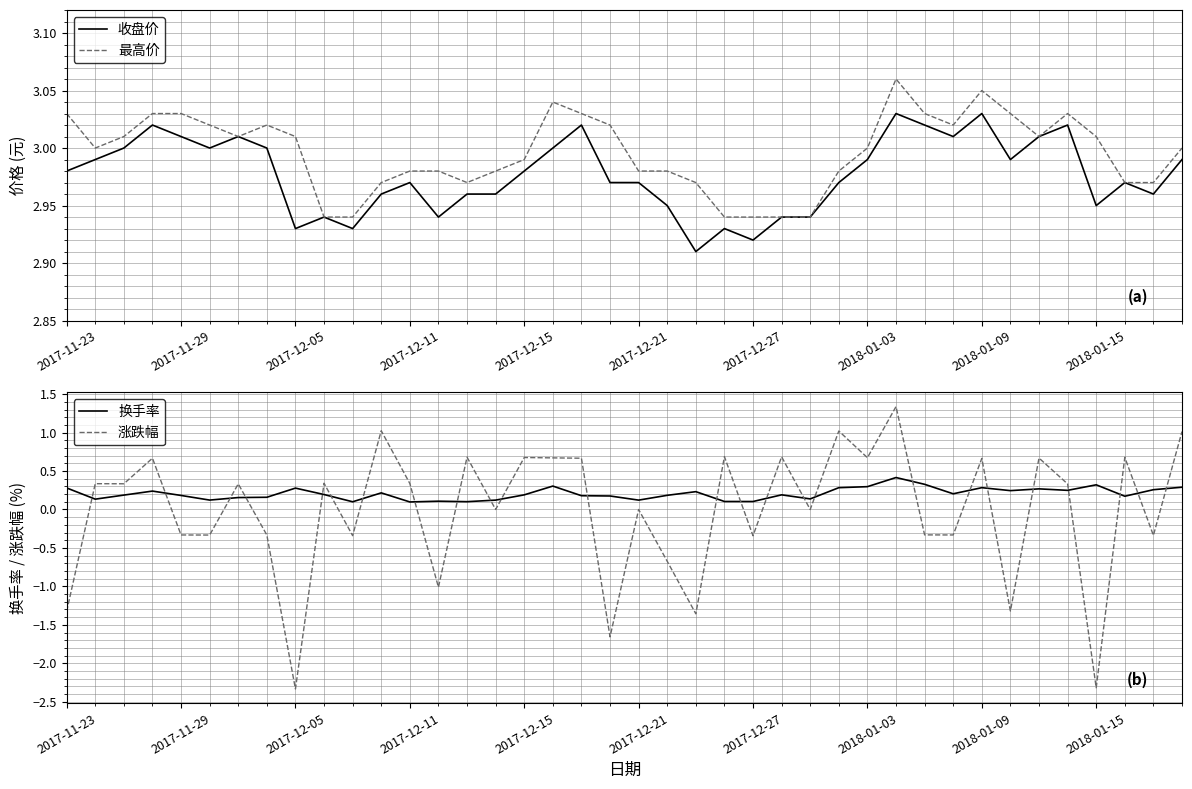

Is it true that 收盘价 equals 1.9 at 2017-12-05?

False